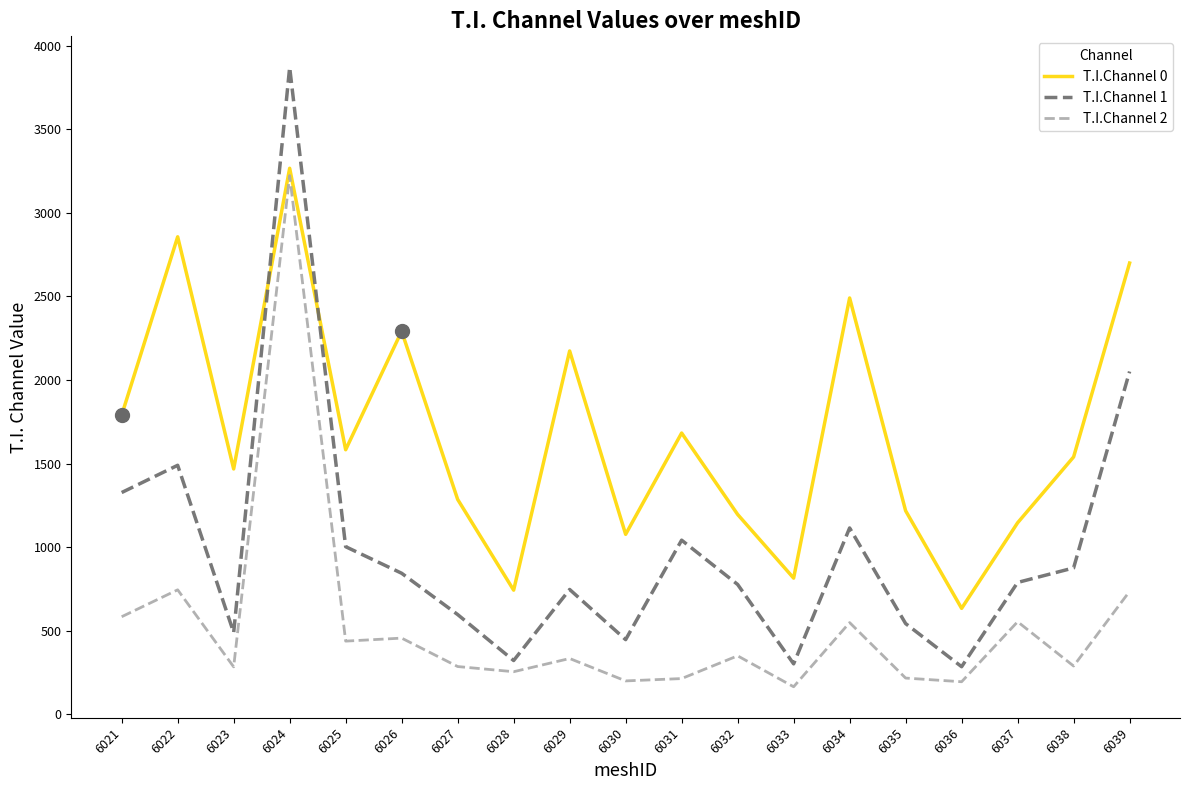

How many lines are shown in the chart?

3